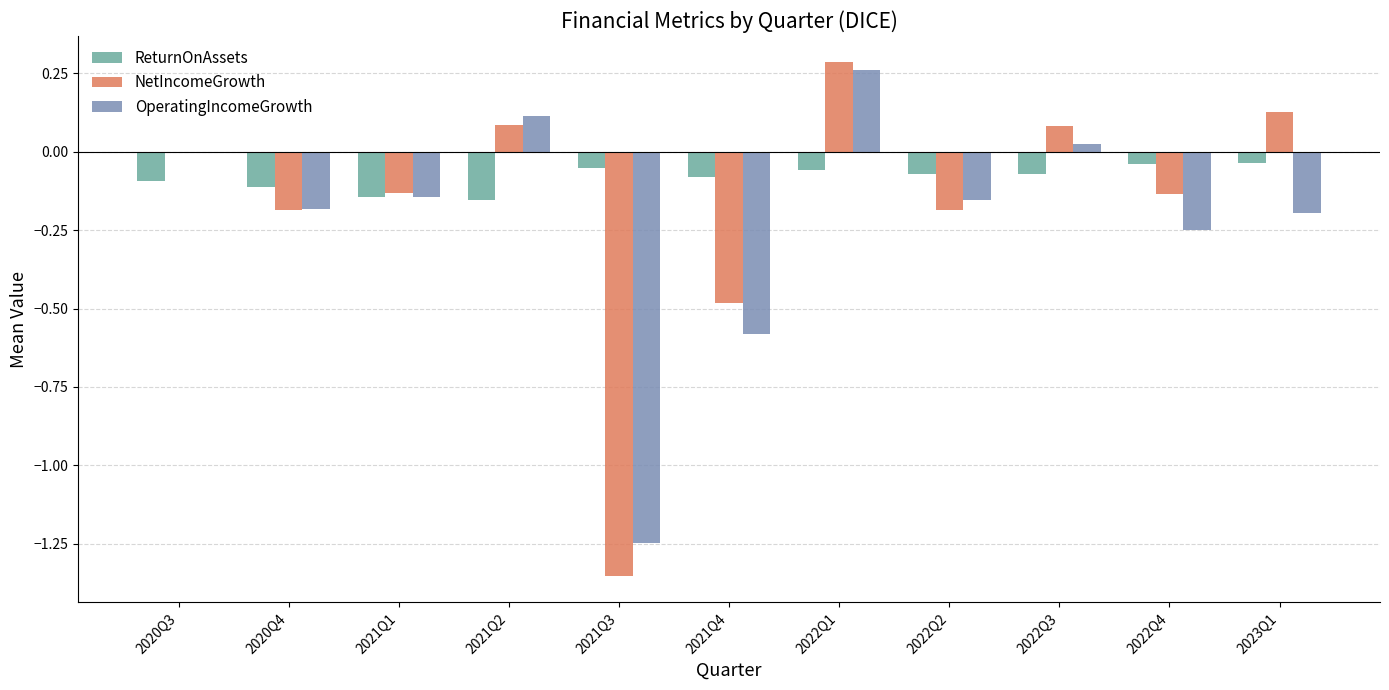

At which category does the chart reach its peak across all series?

2022Q1